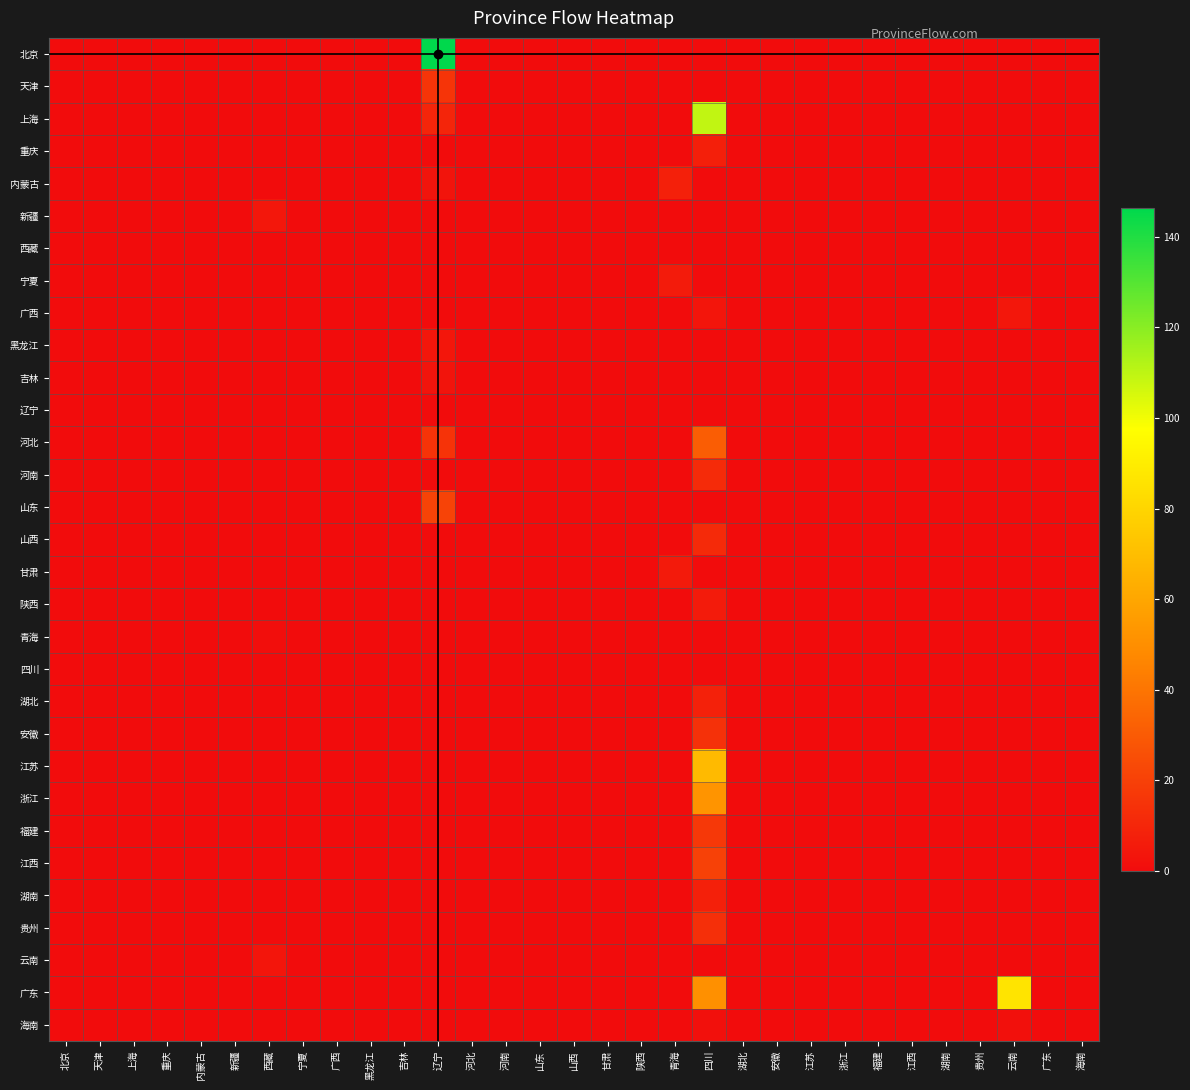

How many series are shown in this chart?

31